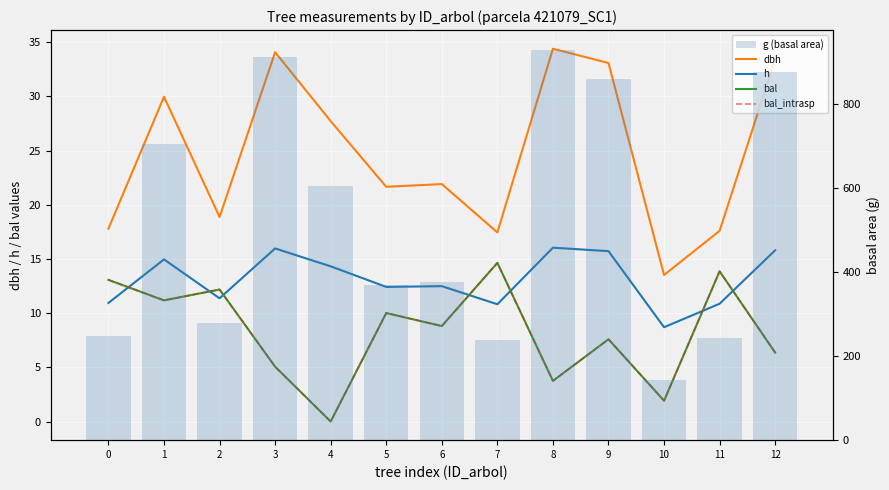

At which label is h closest to 12?

5